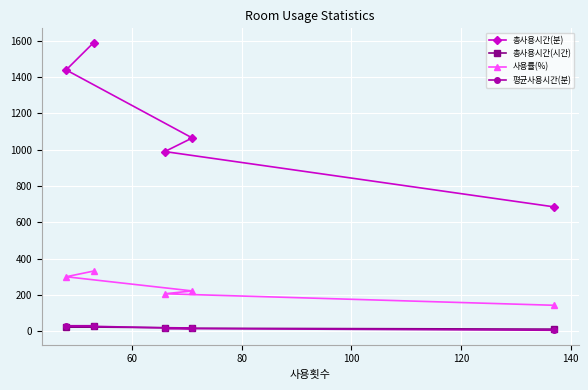

What is the minimum value for 사용률(%)?

142.7